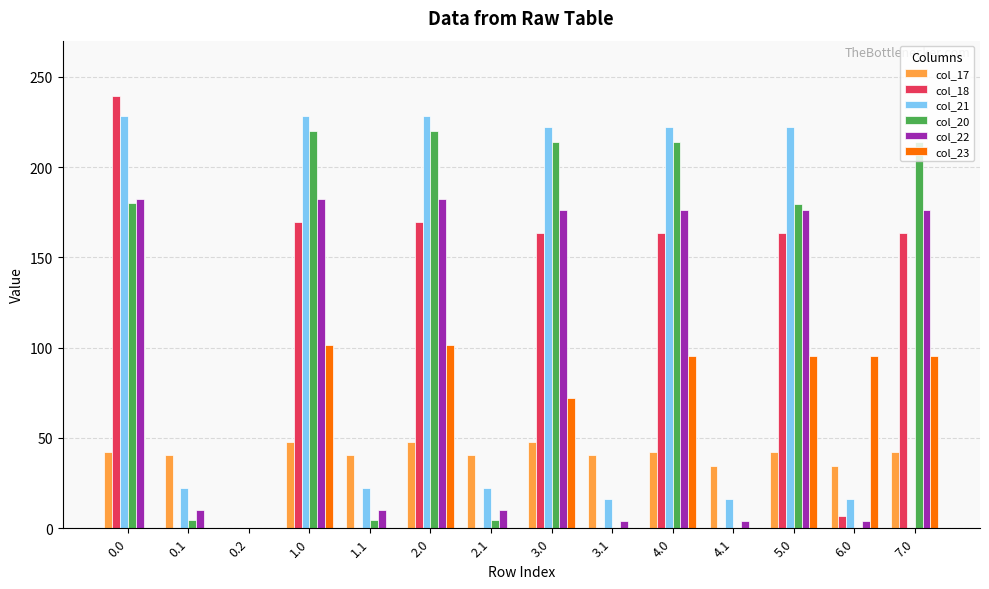

How many groups of bars are there?

14